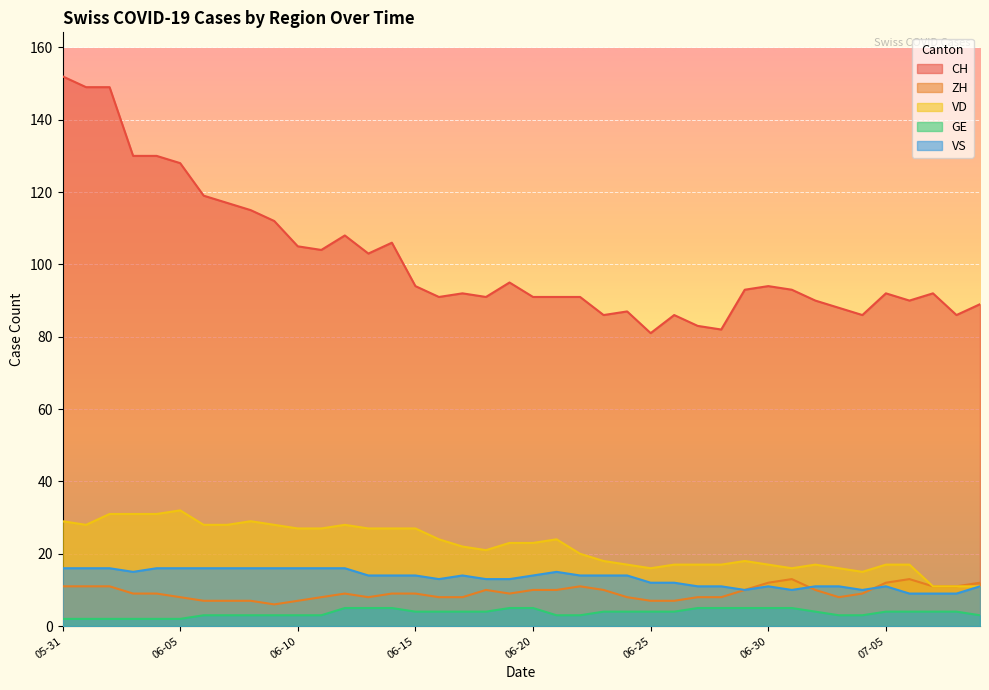

What is the sum of all VD values?

883